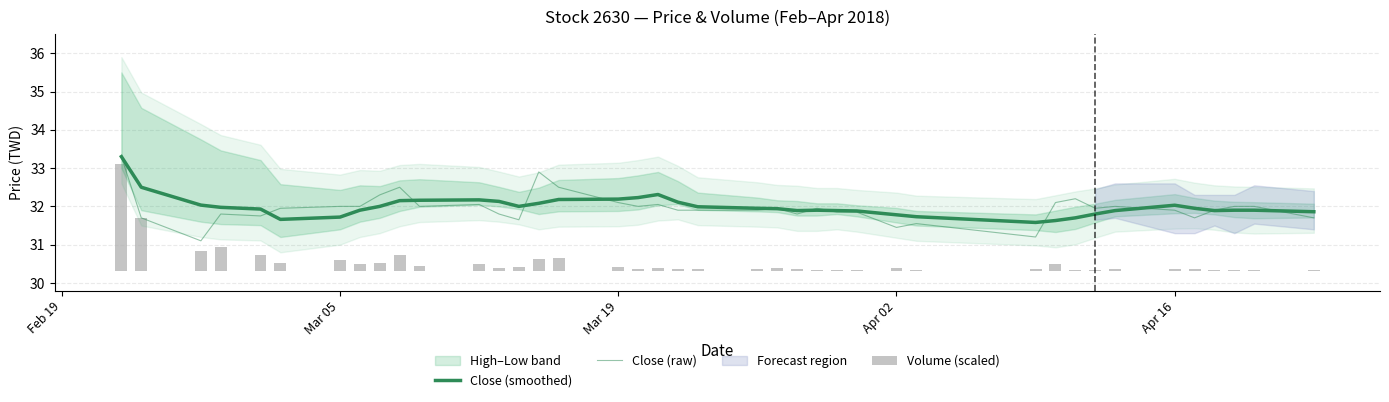

Are the bars horizontal?

No